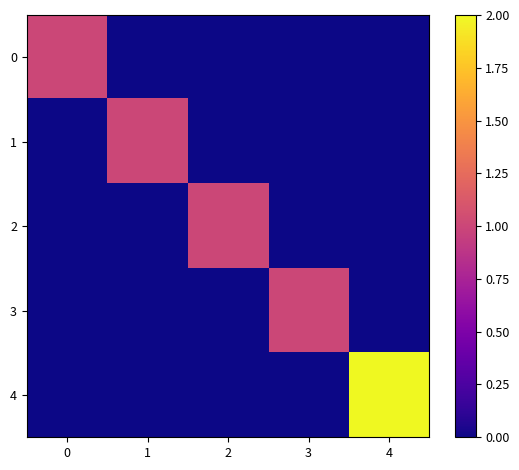

Which has a higher value, 4 or 1?

4